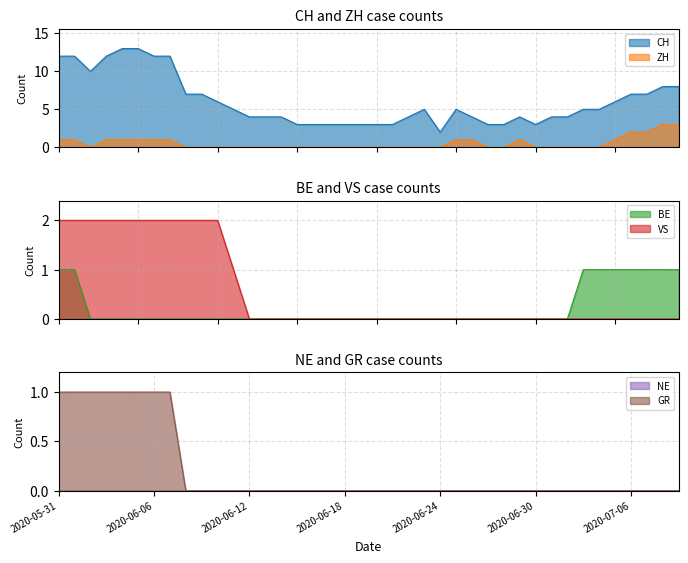

What is the sum of all VS values?

23